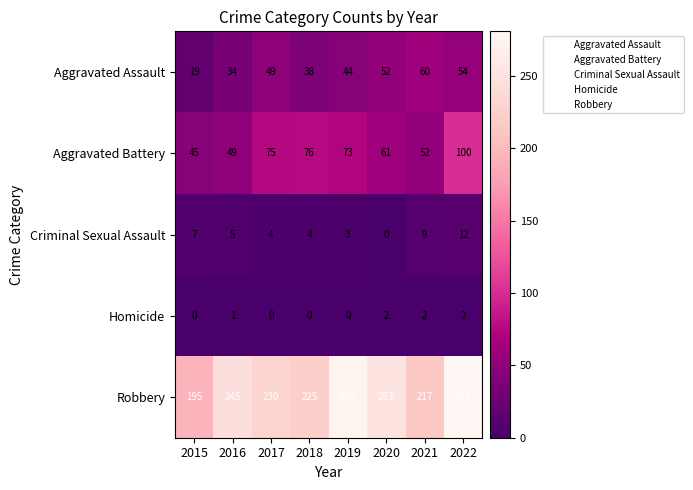

At which category is the sum across all series the highest?

2022